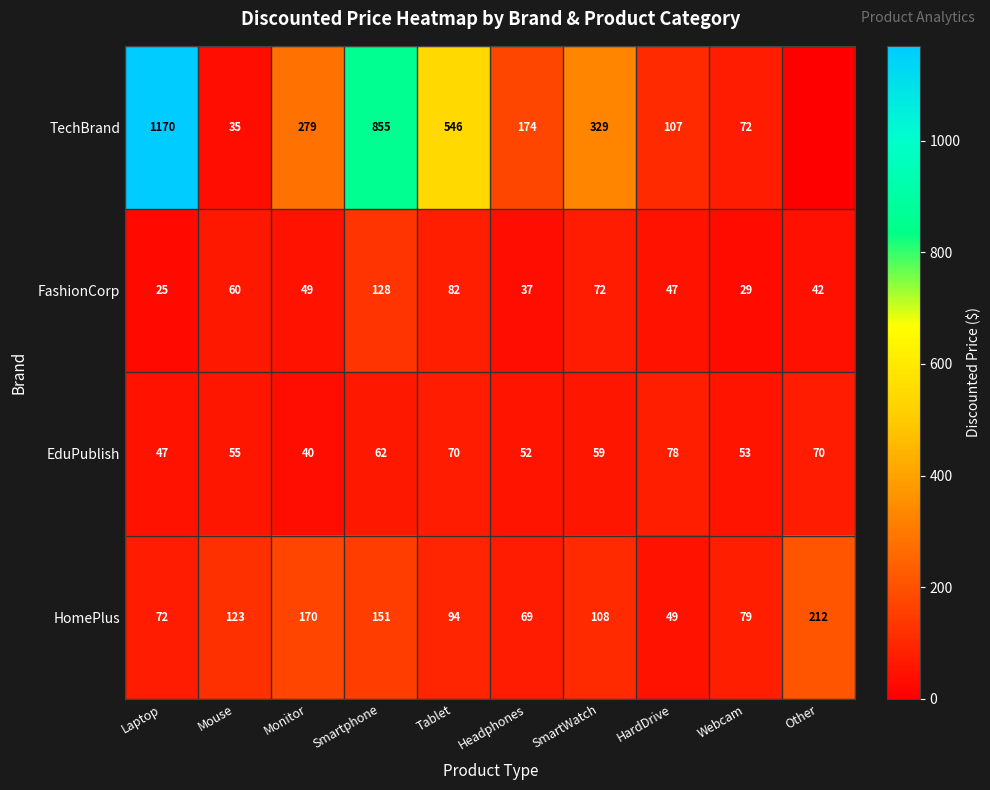

Between Tablet and SmartWatch, which series saw the biggest shift?

TechBrand